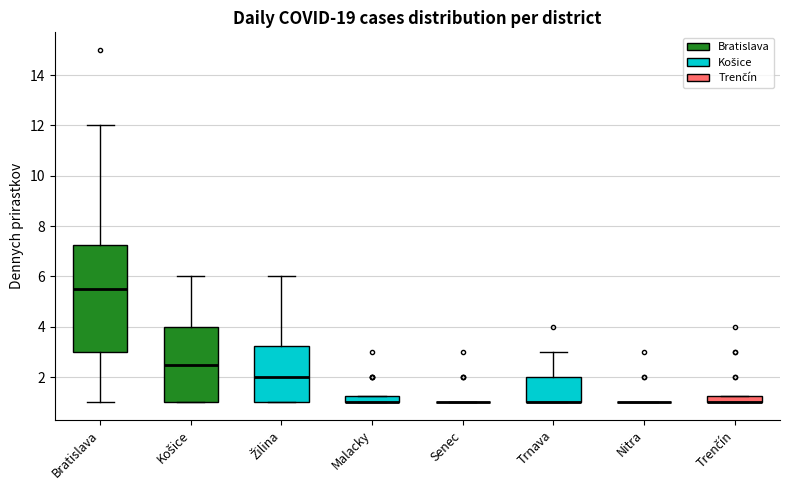

Which box is the tallest, from its lower edge to its upper edge?

Bratislava